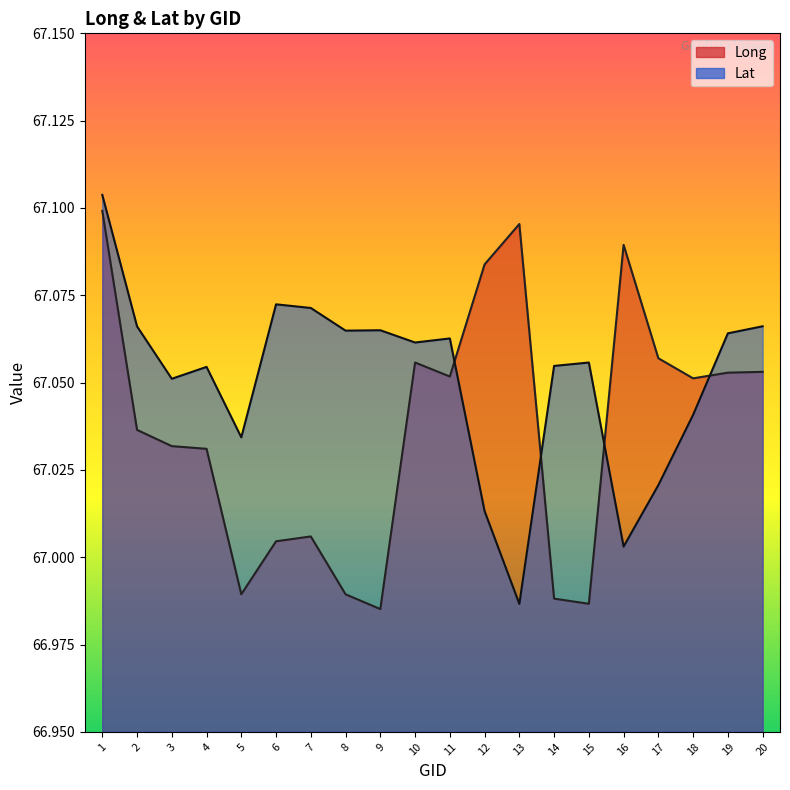

Reading right to left, what are all the values shown in this chart?

Long: 67.1	67.1	67.1	67.1	67.1	67.0	67.0	67.1	67.1	67.1	67.1	67.0	67.0	67.0	67.0	67.0	67.0	67.0	67.0	67.1
Lat: 67.1	67.1	67.0	67.0	67.0	67.1	67.1	67.0	67.0	67.1	67.1	67.1	67.1	67.1	67.1	67.0	67.1	67.1	67.1	67.1